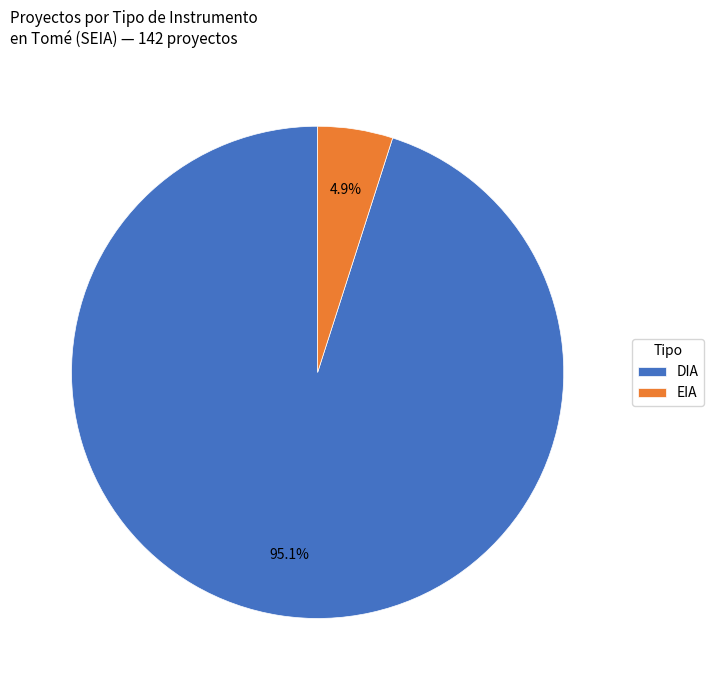

Rank the categories by value from lowest to highest.

EIA, DIA